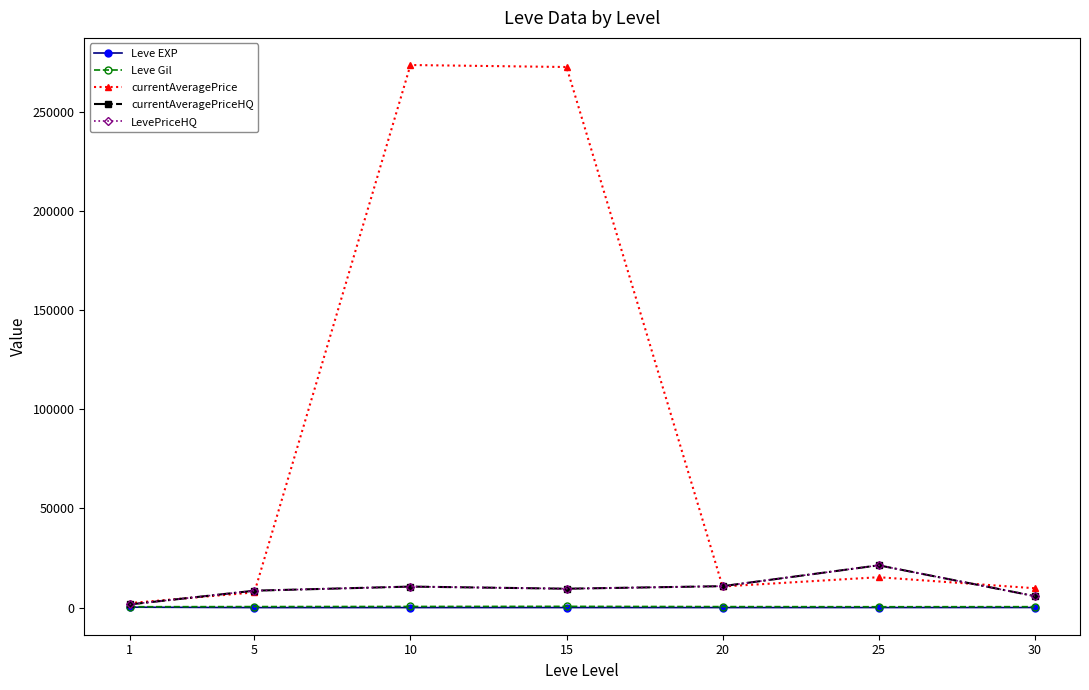

How many lines are shown in the chart?

5